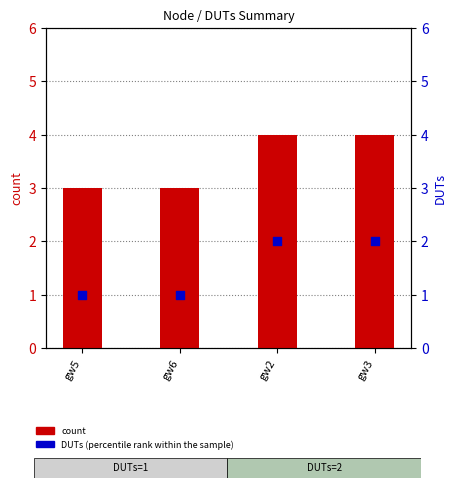

Which series has the largest Y range (max minus min)?

count